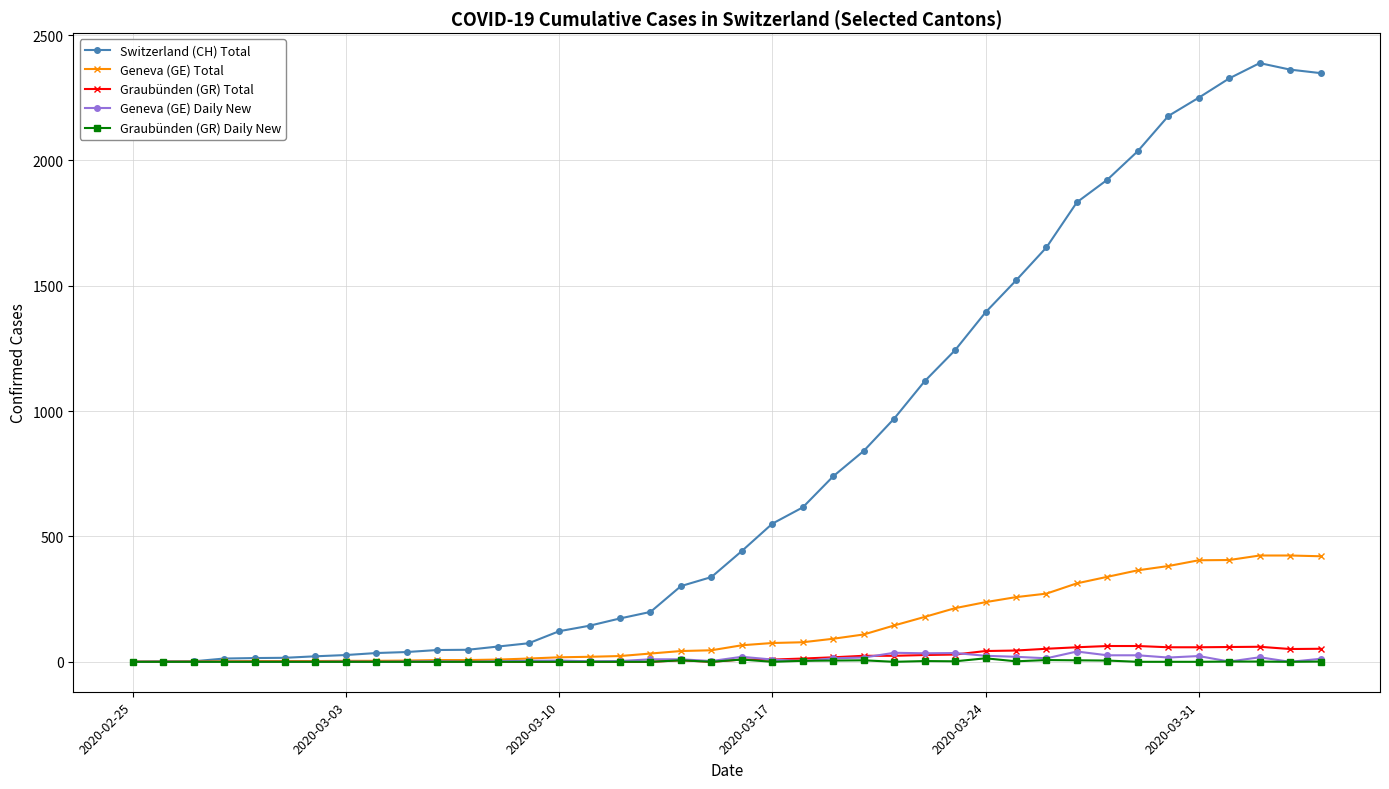

What is the value of the Graubünden (GR) Total point at the 26th from the left?

24